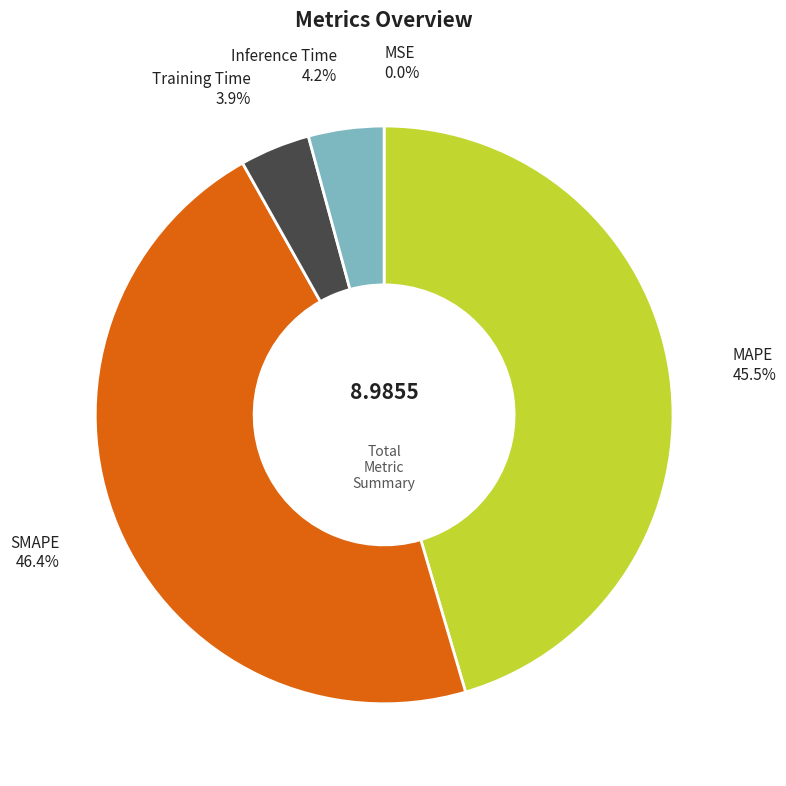

The Inference Time slice represents 12% of the pie. True or false?

False